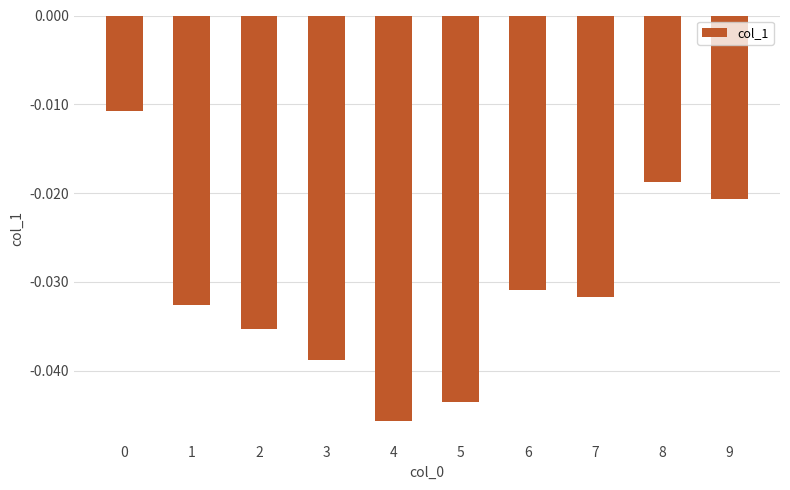

What is the sum of the values at 5 and 4?

-0.1